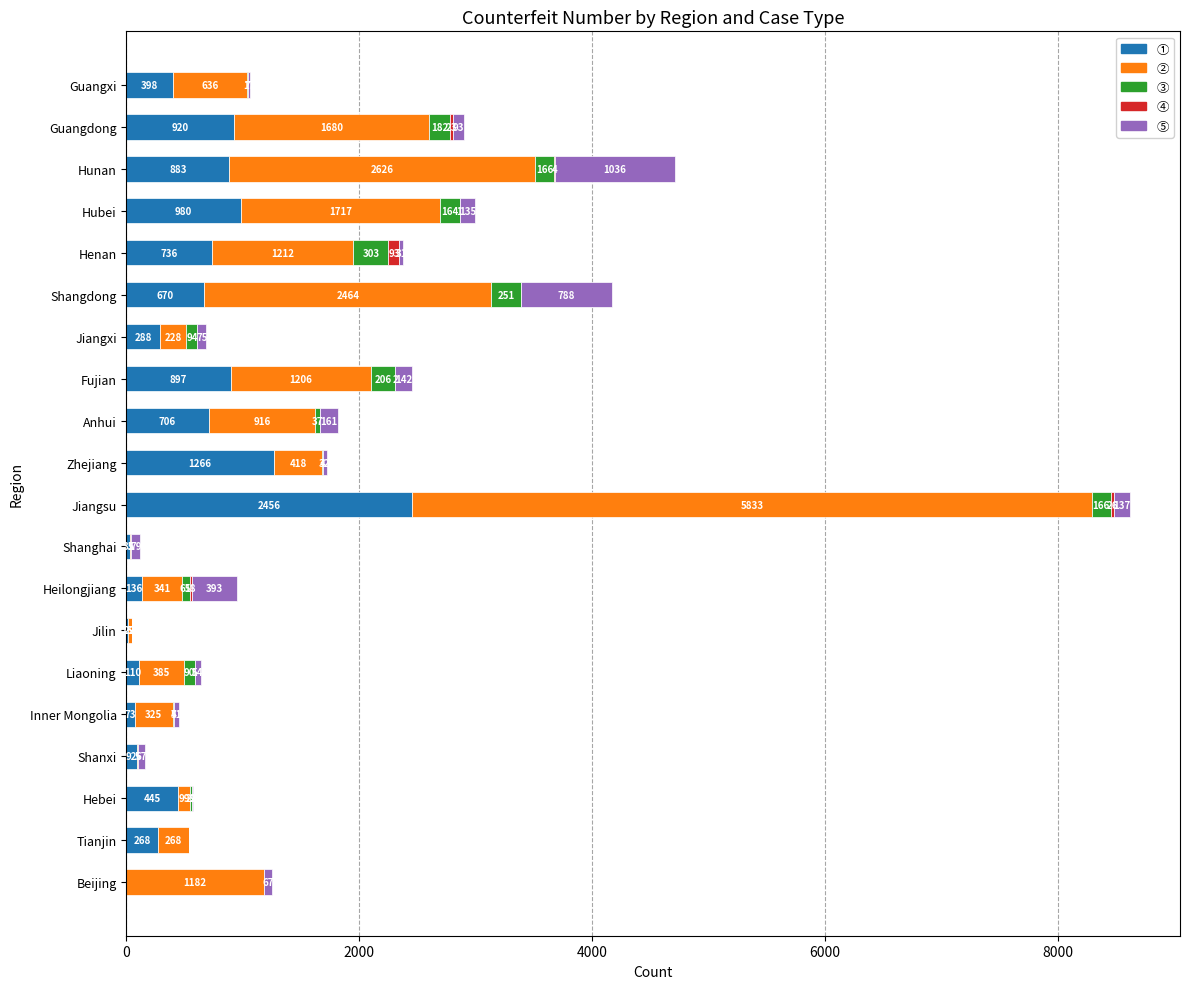

Count the number of categories in the chart.

20